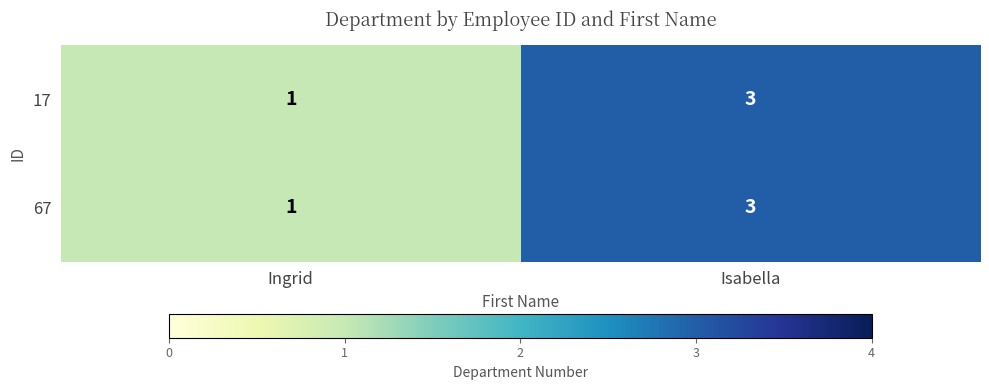

At which category is the sum across all series the highest?

Isabella